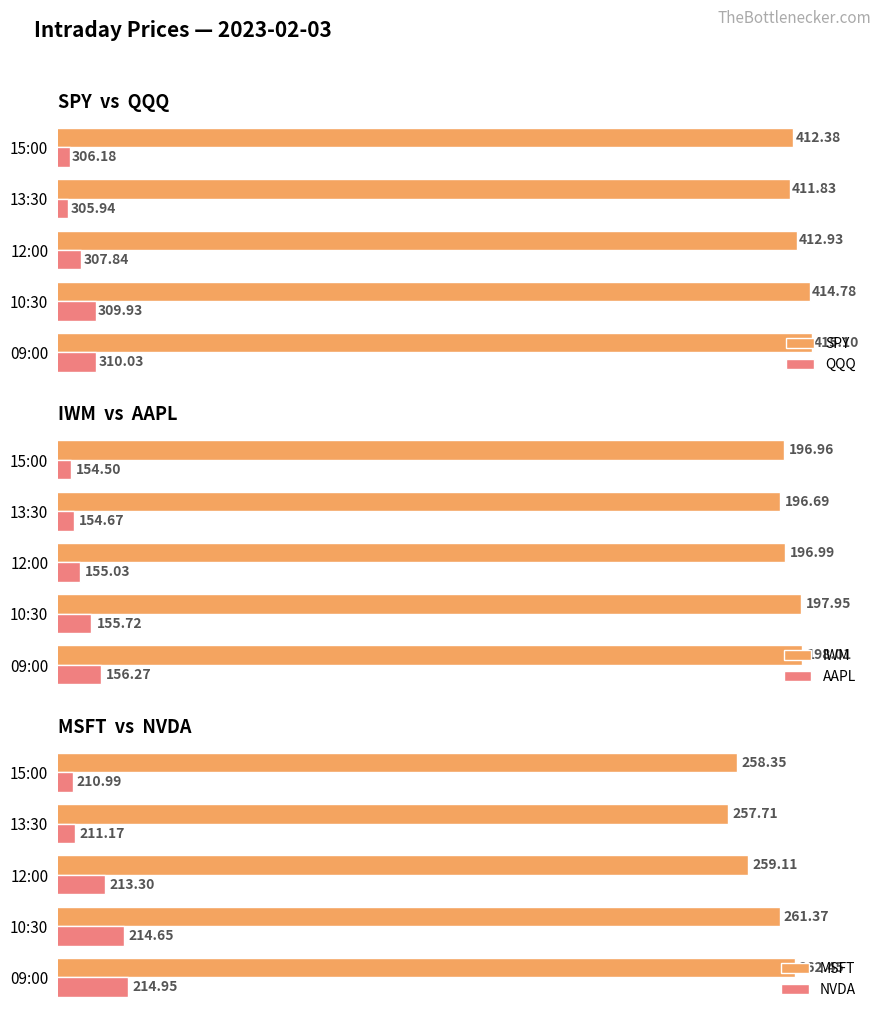

Is the value of IWM at 09:00 greater than the value of AAPL at 12:00?

Yes